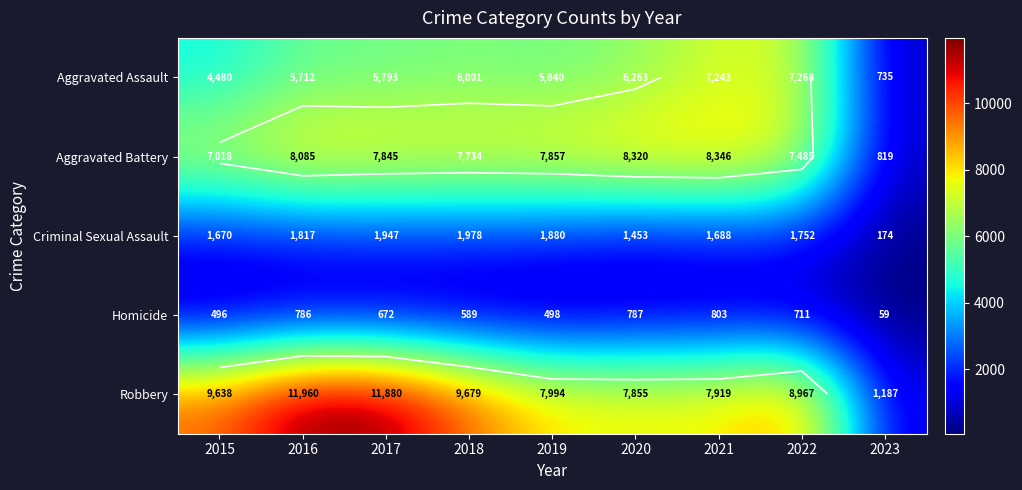

Is it true that Homicide equals 405 at 2018?

False